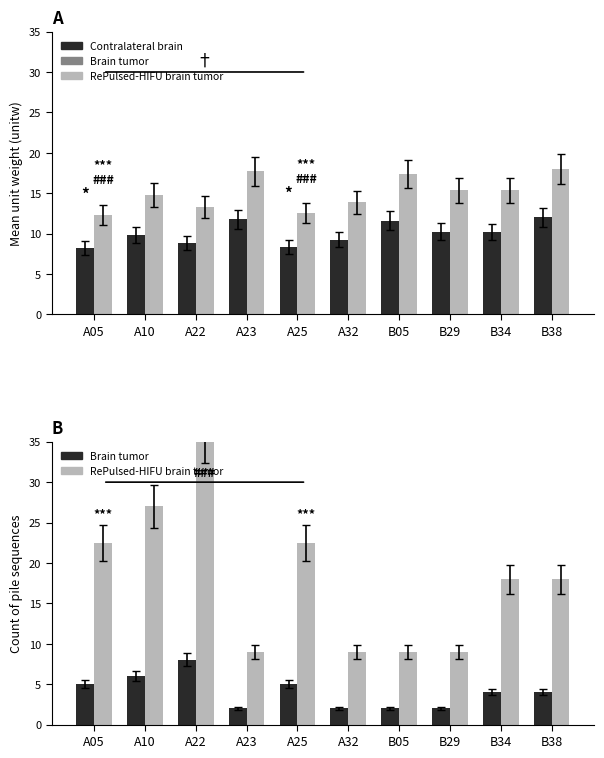

What is the maximum value shown in the chart?

36.0